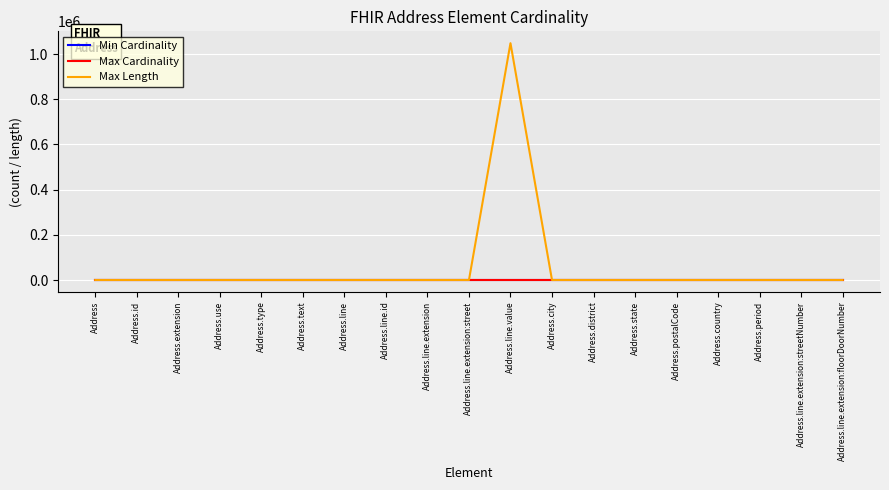

What is the greatest value displayed?

1048576